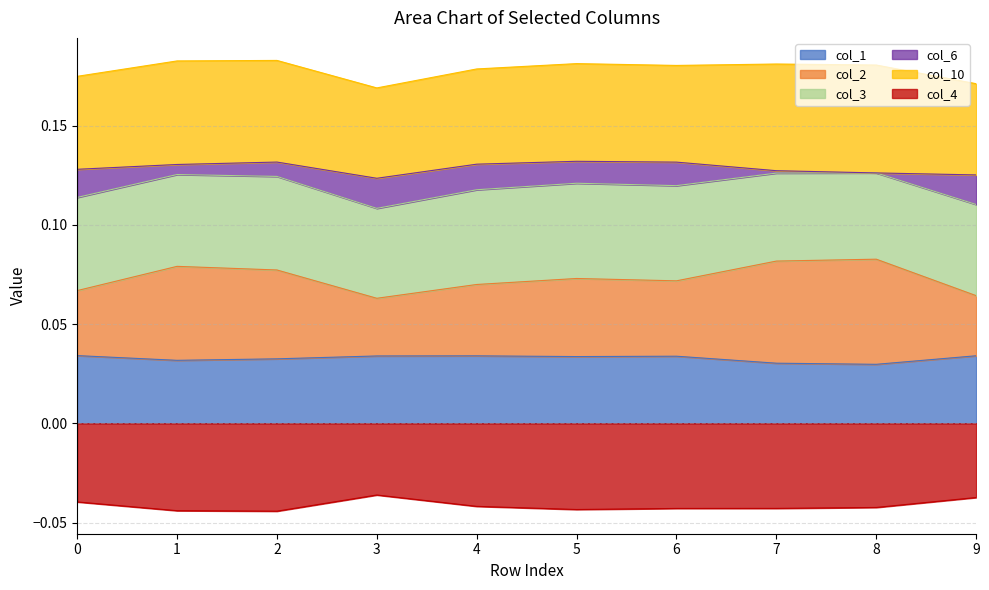

True or false: col_2 has more than 1 points higher than both neighbors.

True